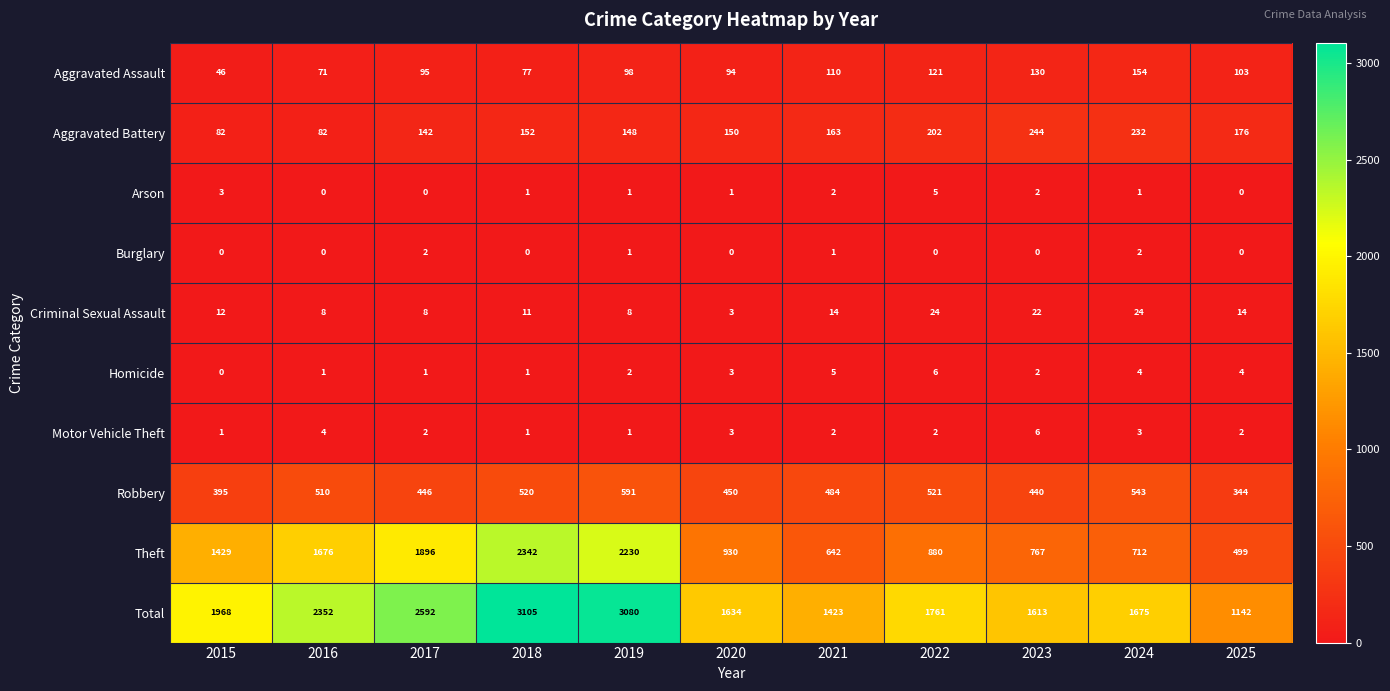

What is the total value across all series at 2017?

5184